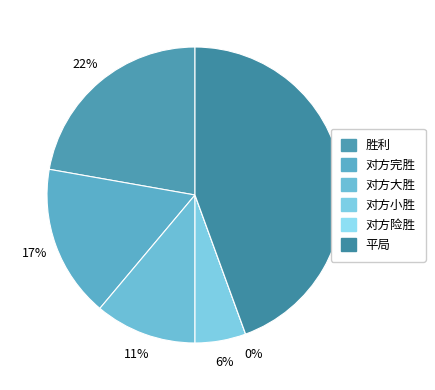

Count the number of slices in the pie.

6